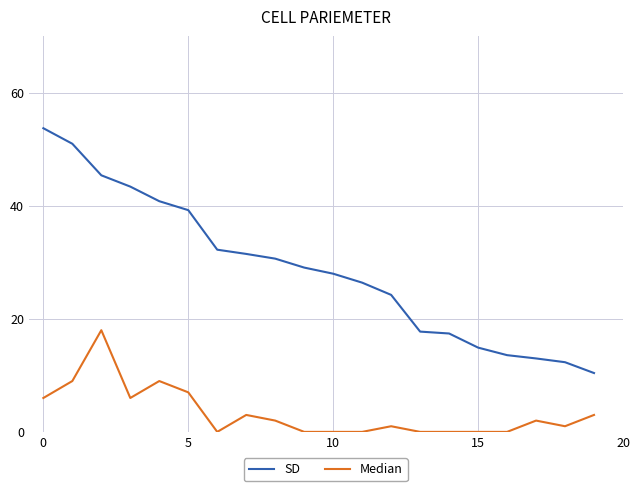

What is the greatest value displayed?

53.8